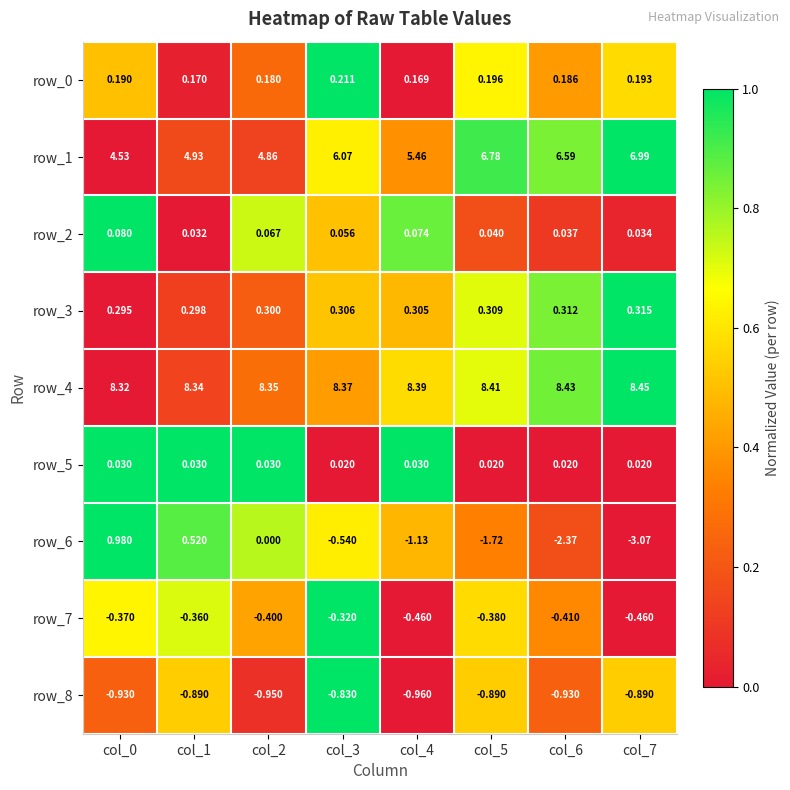

At which label is row_0 closest to 0?

col_4